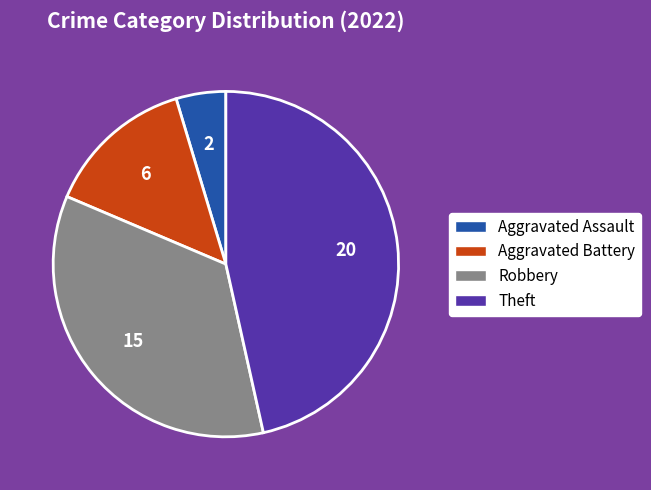

What is the ratio of the value at Aggravated Battery to the value at Robbery?

0.4